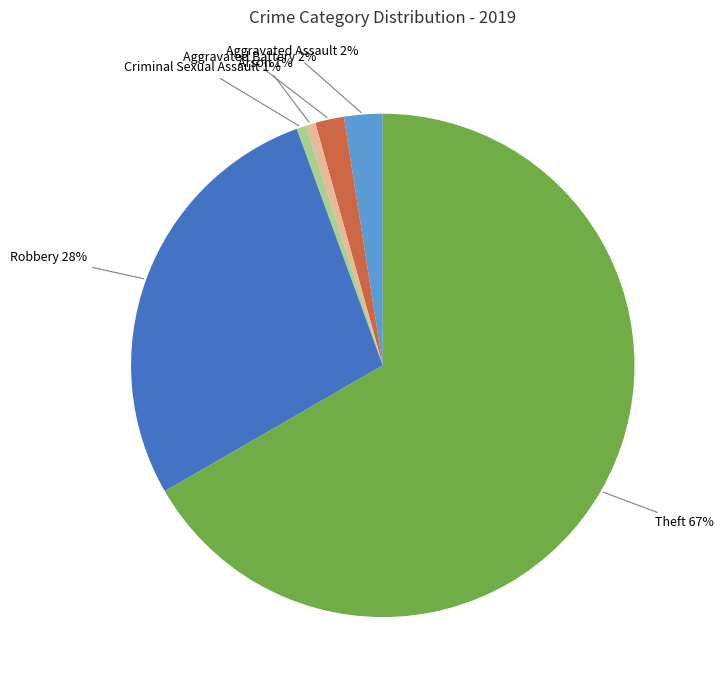

What is the largest slice in the pie chart?

Theft